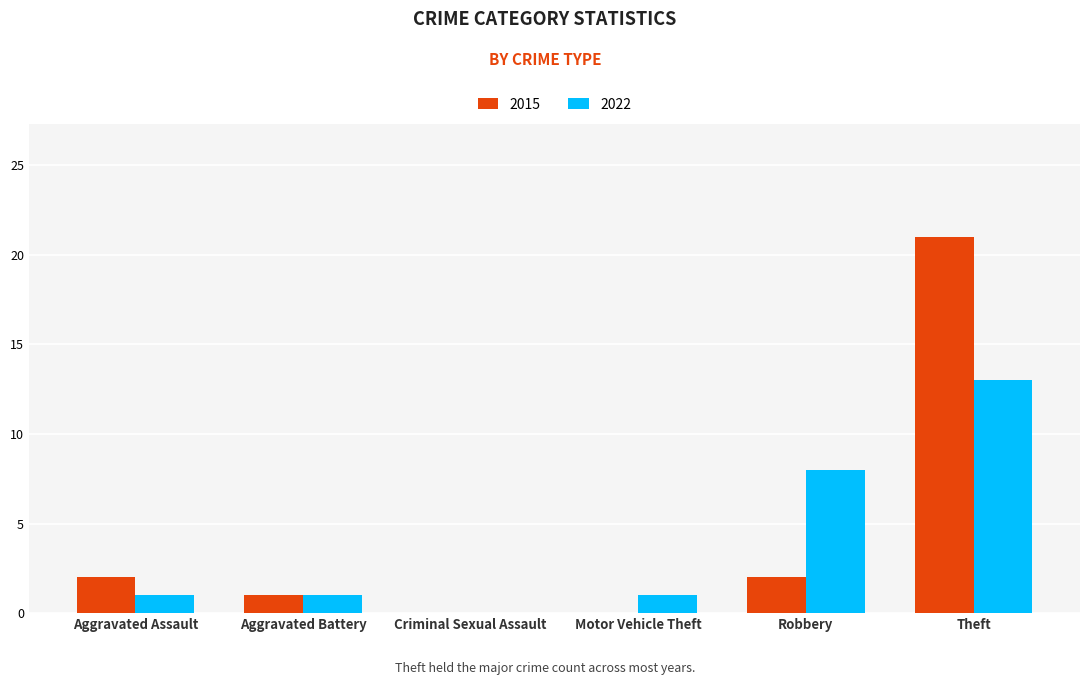

What is the total value across all series at Theft?

34